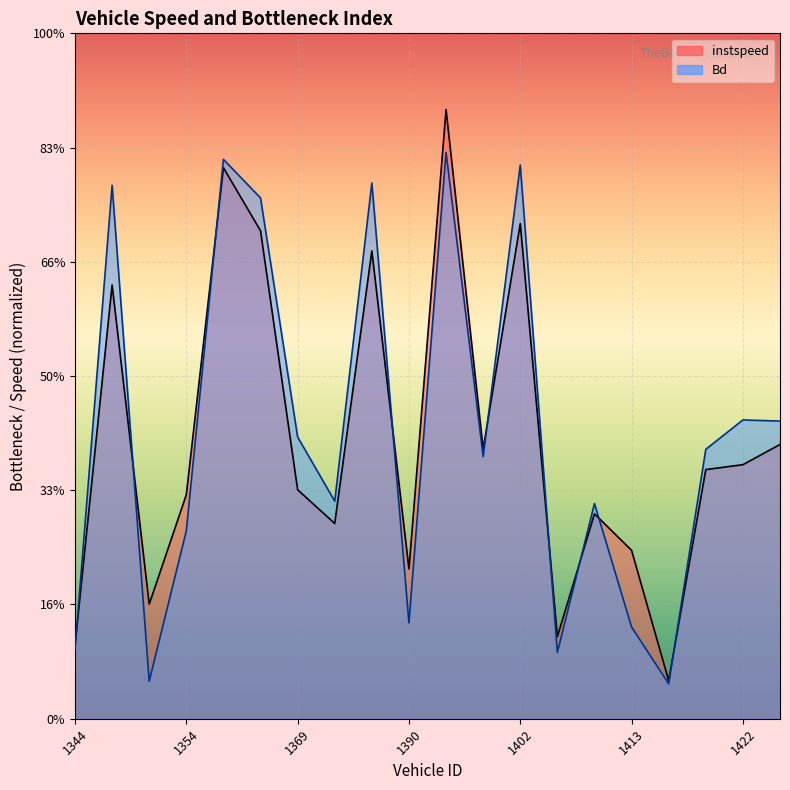

Which series changed the most between 1367 and 1420?

Bd